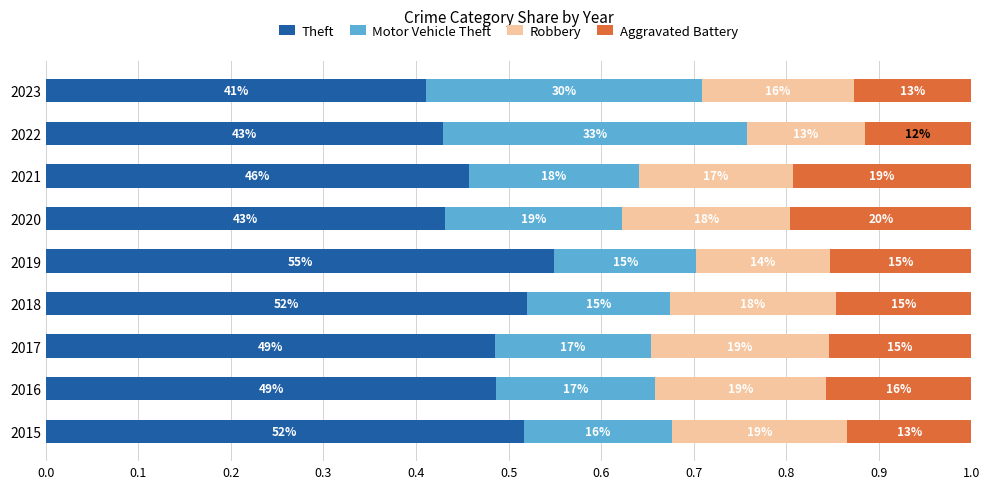

At how many categories does at least one series exceed 0?

9